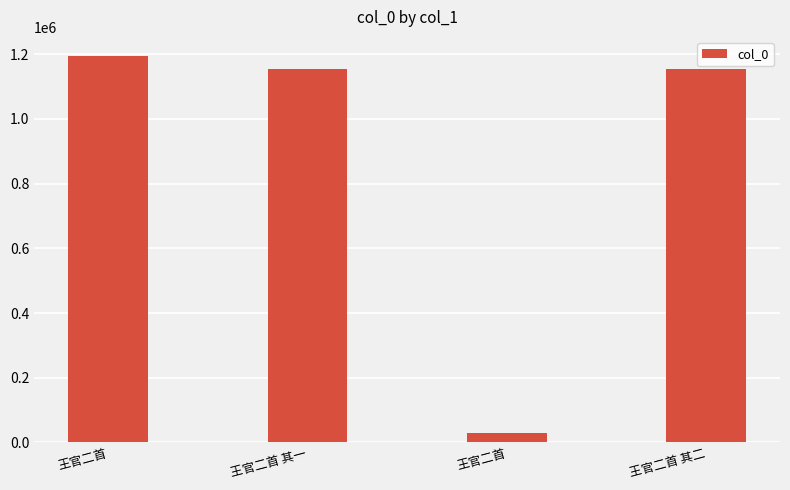

Does the chart contain any negative values?

No